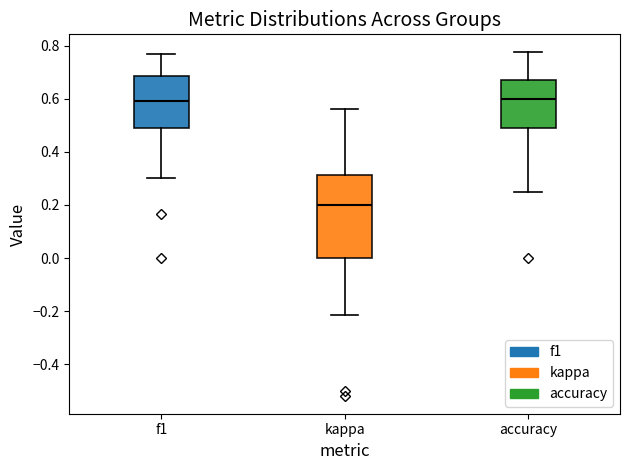

Reading left to right, read every box against the y-axis: the position of its median line, the range the box covers, and the ends of its whiskers. The values are not printed on the chart, so give them approximately, as read against the axis.

f1: median 0.60, box 0.50 to 0.68, whiskers 0.30 to 0.76
kappa: median 0.20, box 0.00 to 0.32, whiskers -0.22 to 0.56
accuracy: median 0.60, box 0.50 to 0.68, whiskers 0.26 to 0.78